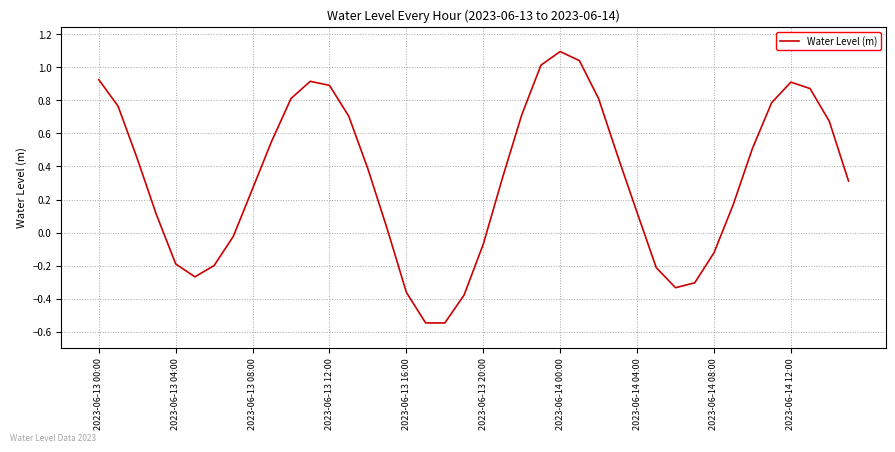

What is the difference between the maximum and minimum values?

1.6